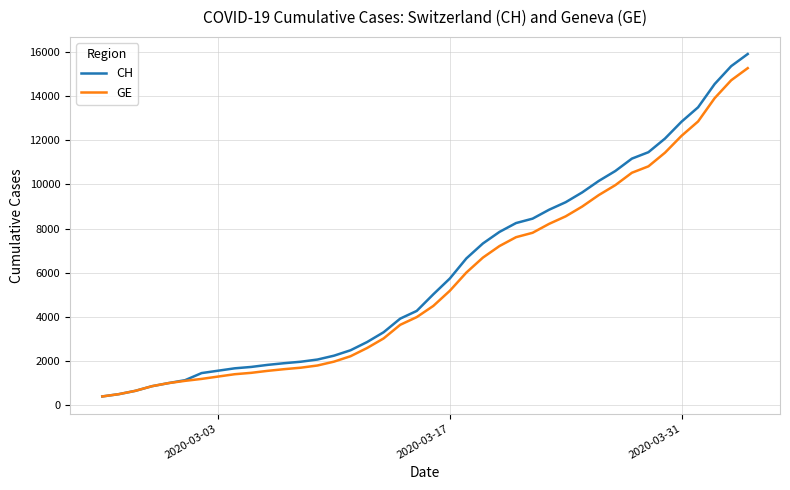

What is the maximum value for GE?

15284